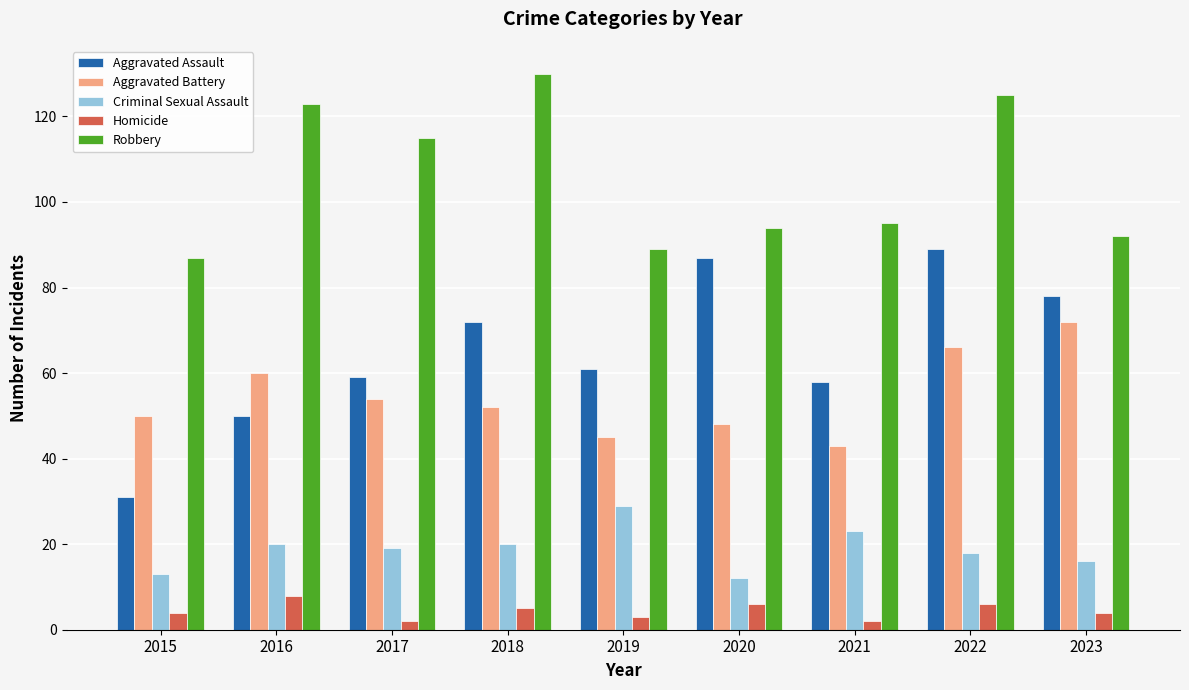

Rank the series at 2018 from lowest to highest value.

Homicide, Criminal Sexual Assault, Aggravated Battery, Aggravated Assault, Robbery